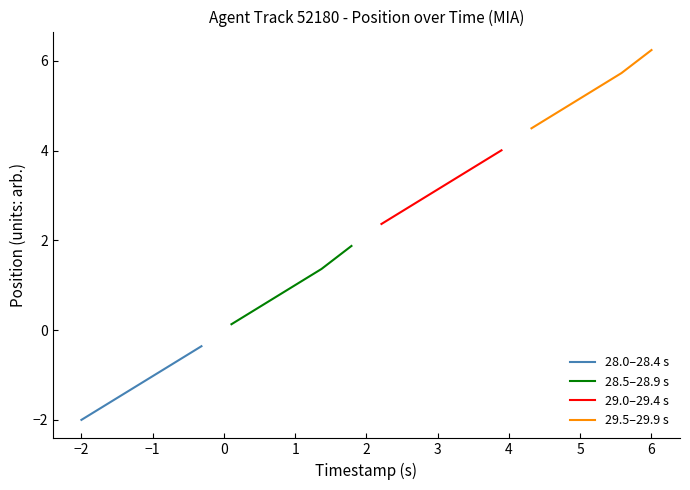

What is the maximum value for 29.5–29.9 s?

6.2